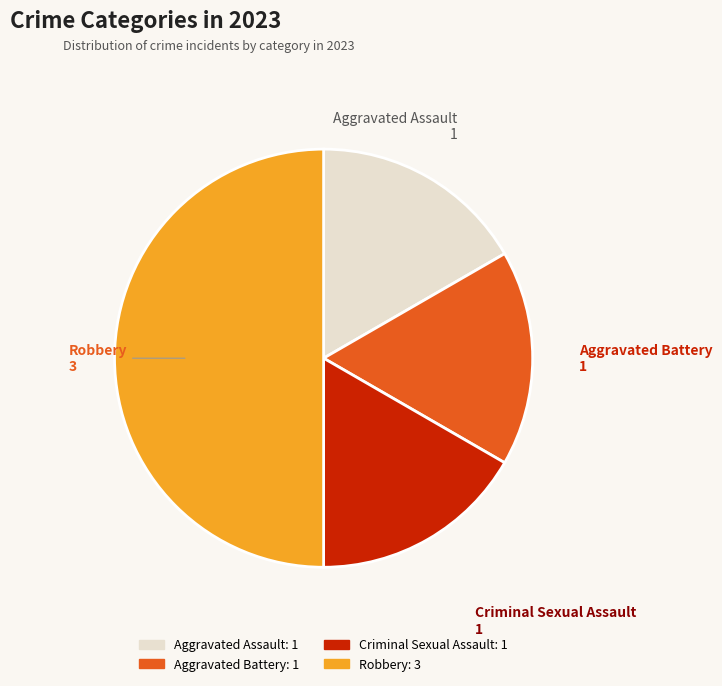

The Robbery slice represents 39% of the pie. True or false?

False